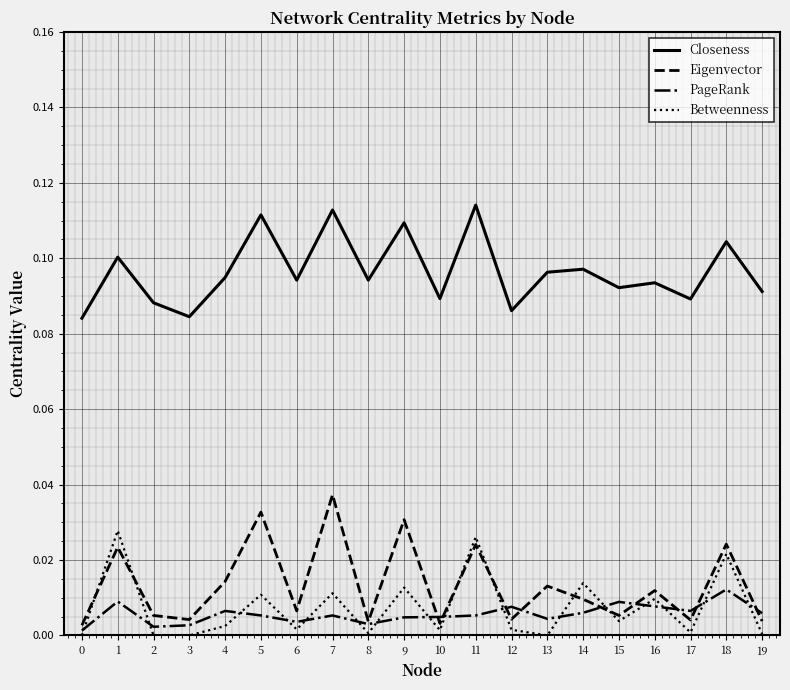

Which series has the largest total across all categories?

Closeness